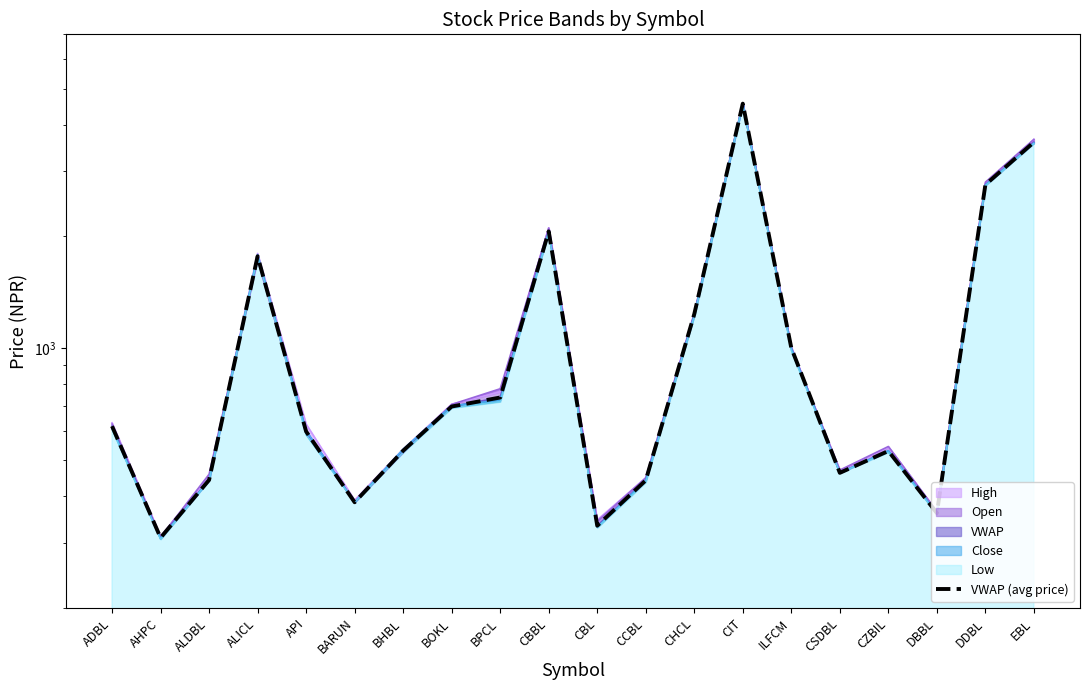

Is it true that the value at AHPC is 309?

True